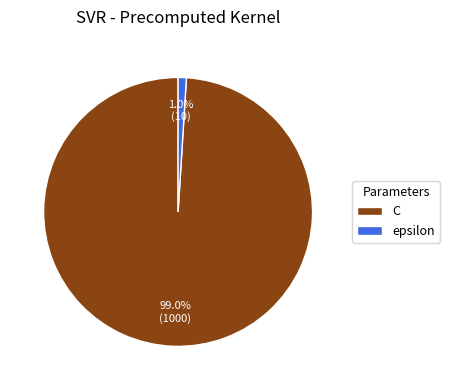

To the nearest percent, what is the difference between the epsilon and C slice percentages?

98%